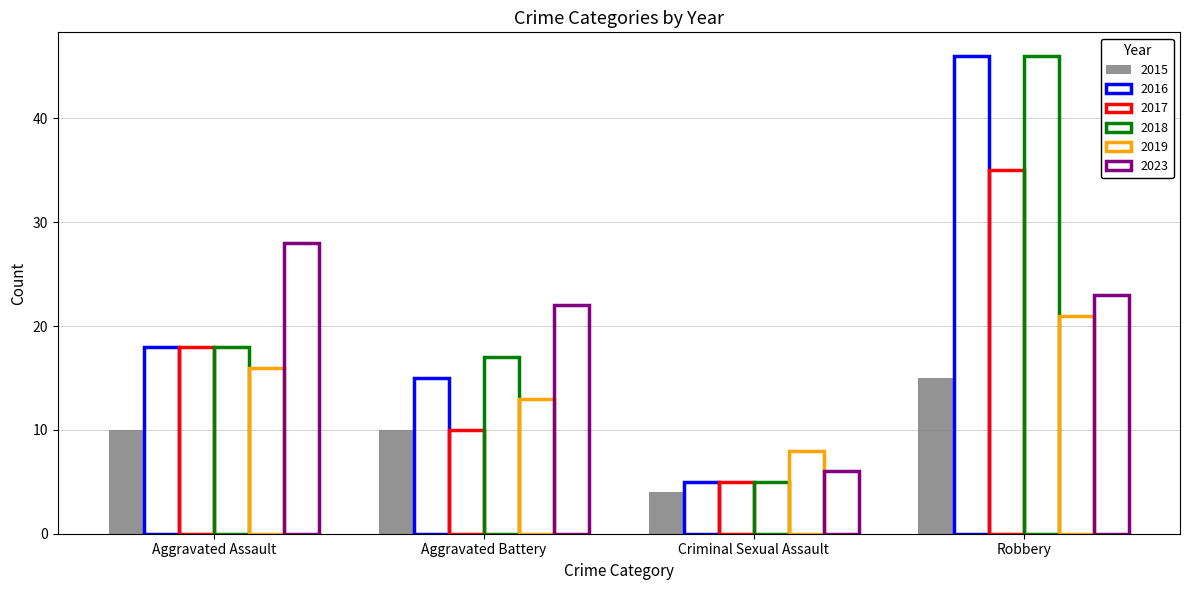

Reading right to left, transcribe all the data shown in this chart.

2015: Robbery=15	Criminal Sexual Assault=4	Aggravated Battery=10	Aggravated Assault=10
2016: Robbery=46	Criminal Sexual Assault=5	Aggravated Battery=15	Aggravated Assault=18
2017: Robbery=35	Criminal Sexual Assault=5	Aggravated Battery=10	Aggravated Assault=18
2018: Robbery=46	Criminal Sexual Assault=5	Aggravated Battery=17	Aggravated Assault=18
2019: Robbery=21	Criminal Sexual Assault=8	Aggravated Battery=13	Aggravated Assault=16
2023: Robbery=23	Criminal Sexual Assault=6	Aggravated Battery=22	Aggravated Assault=28